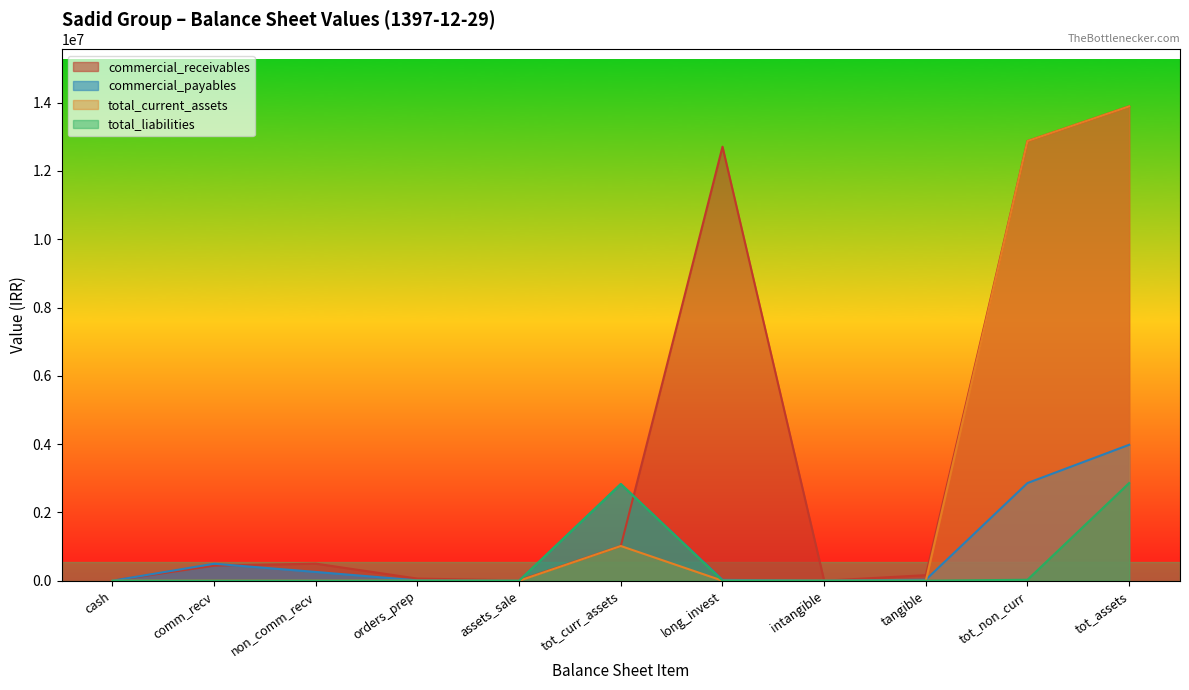

Is the value of total_liabilities at comm_recv greater than the value of commercial_receivables at long_invest?

No